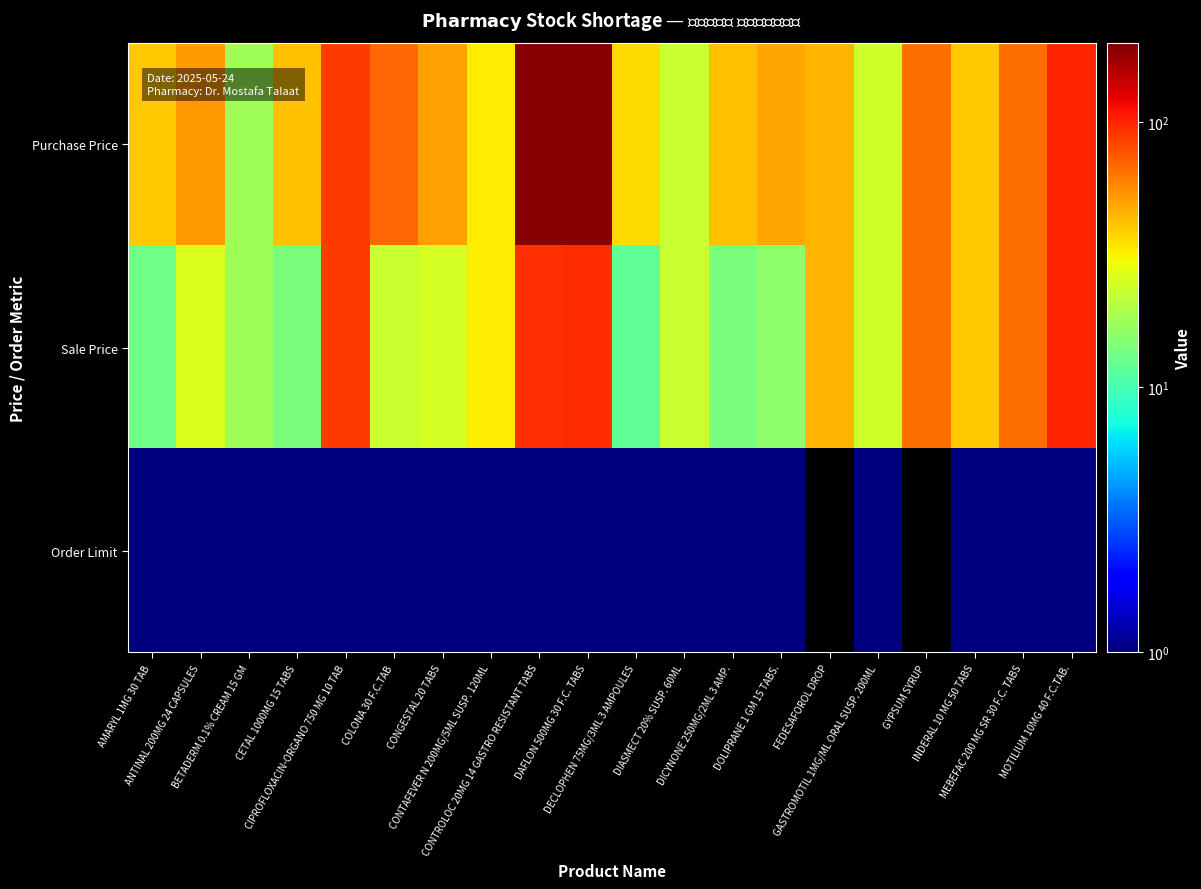

Which series has the largest total across all categories?

Purchase Price